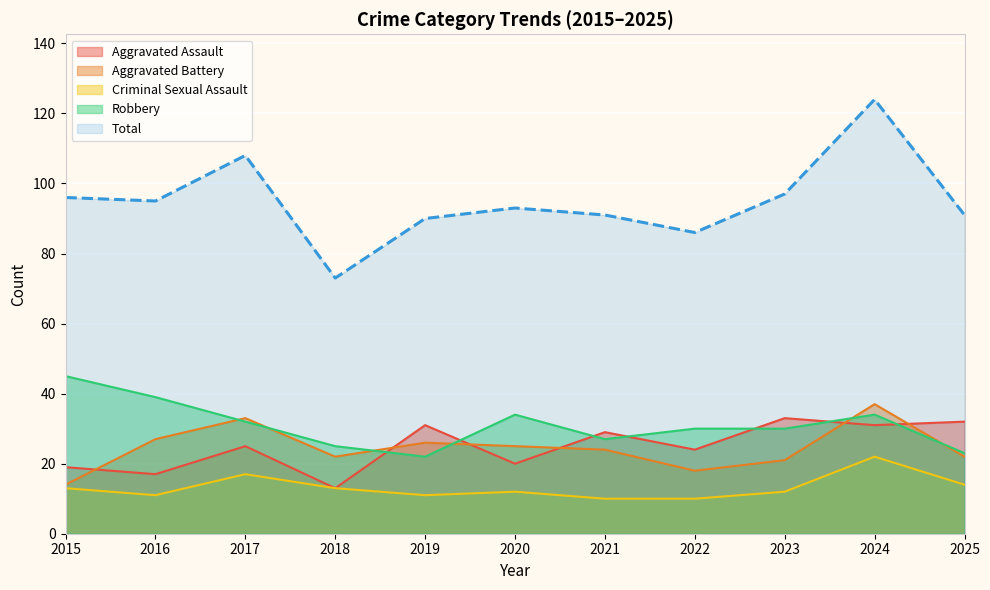

What are all the series names shown in the legend?

Aggravated Assault, Aggravated Battery, Criminal Sexual Assault, Robbery, Total